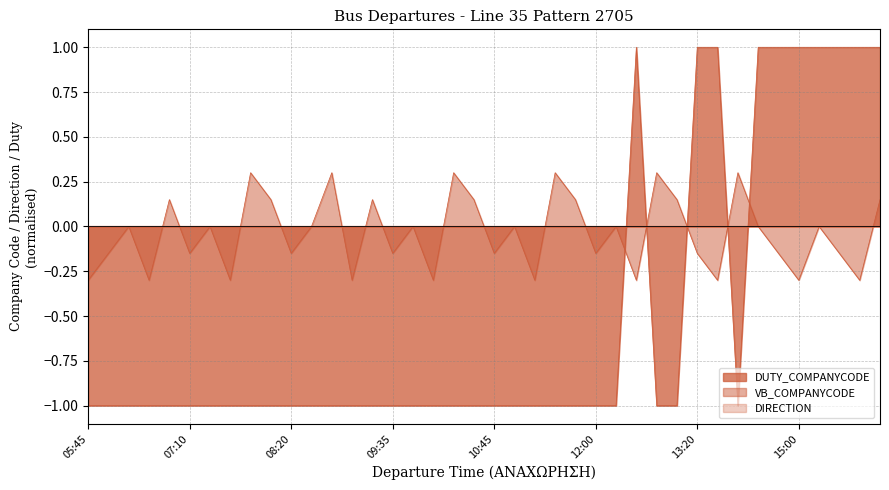

How many times do DUTY_COMPANYCODE and VB_COMPANYCODE cross each other?

5